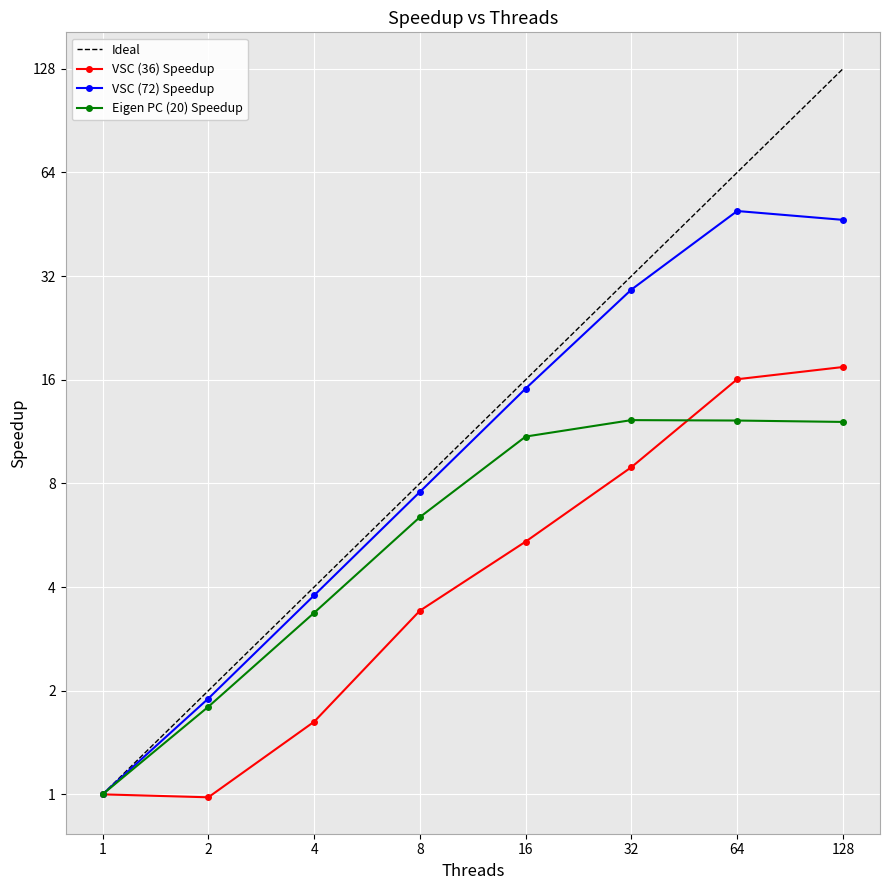

True or false: Eigen PC (20) Speedup has more than 0 interior local peaks.

True